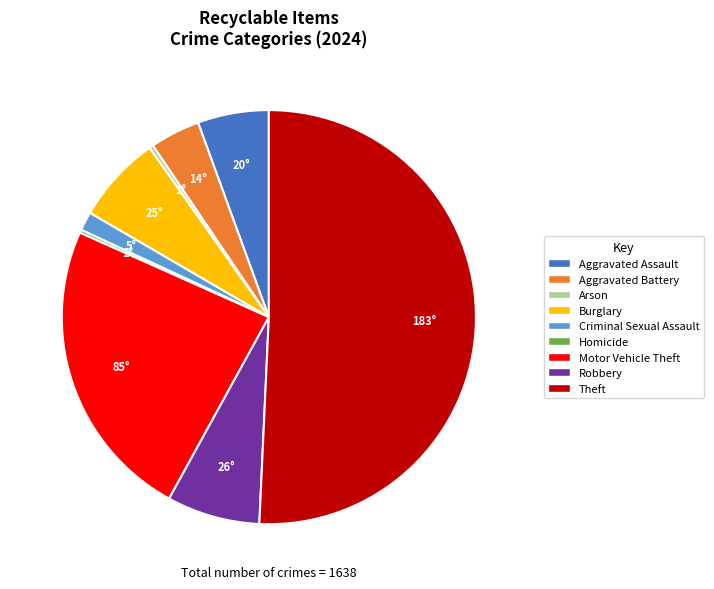

What is the largest slice in the pie chart?

Theft